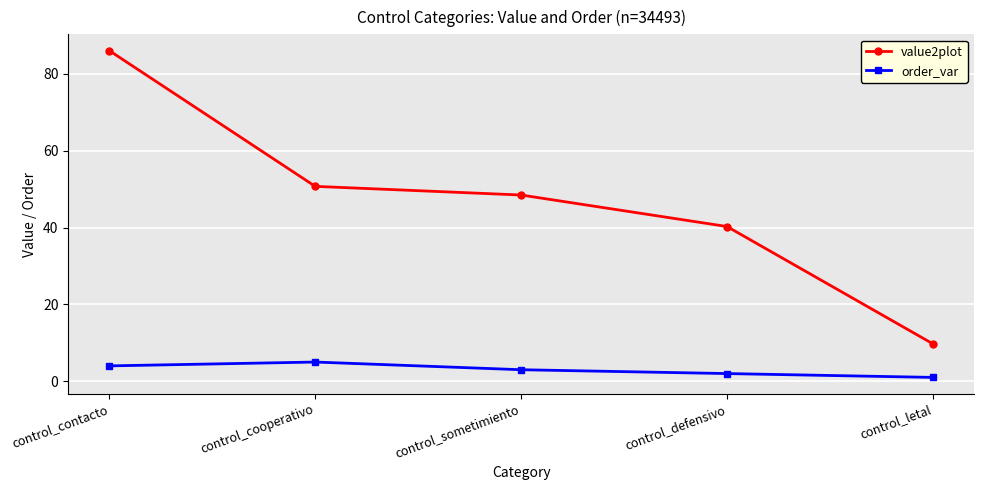

How many lines are shown in the chart?

2